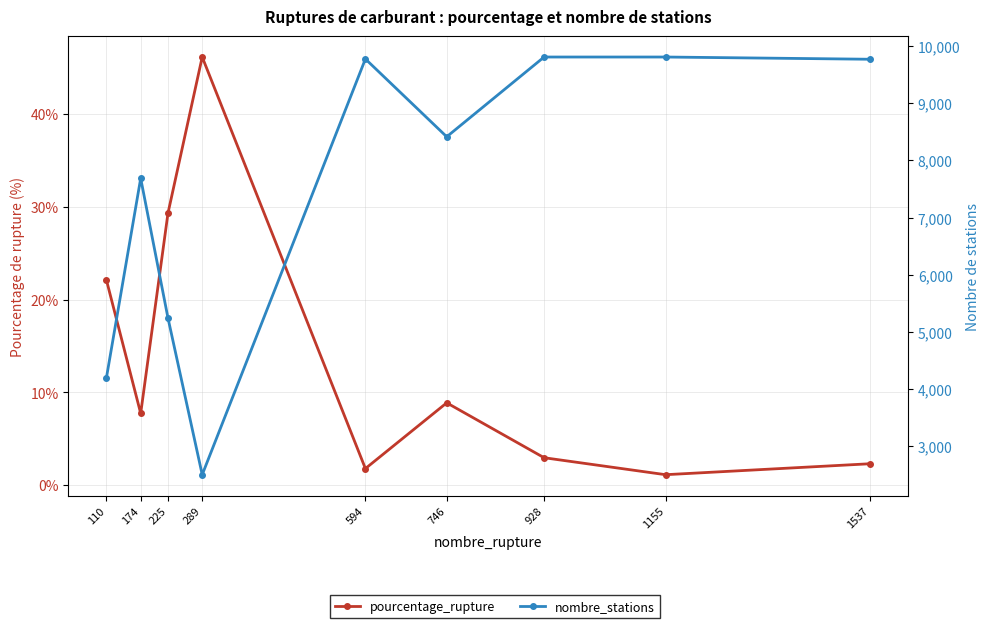

Is it true that nombre_stations equals 8414.0 at 746?

True